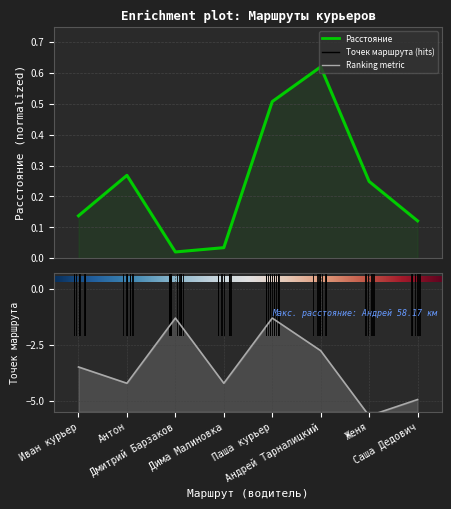

What is the highest value of the Точек маршрута series?

-1.3